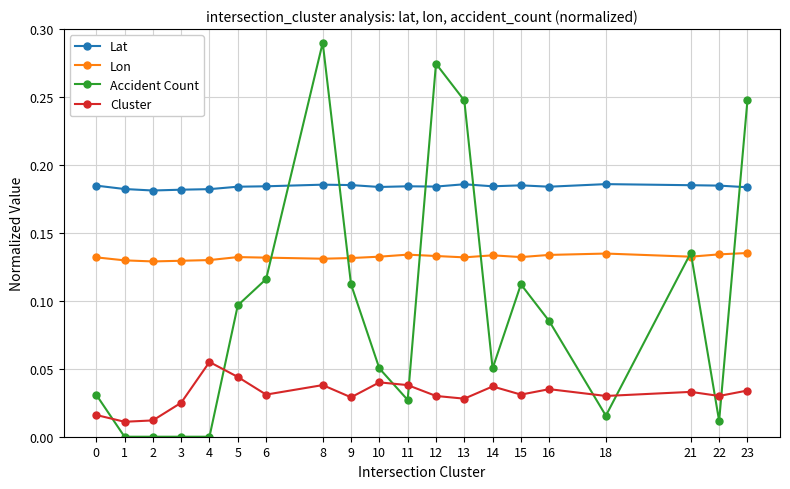

True or false: Lat and Lon intersect in this chart.

False